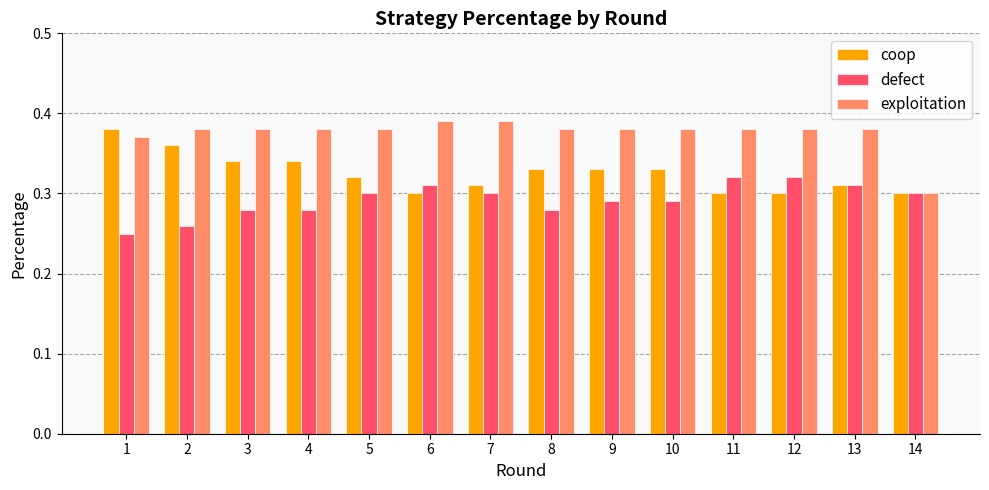

At which label does exploitation reach its minimum?

14